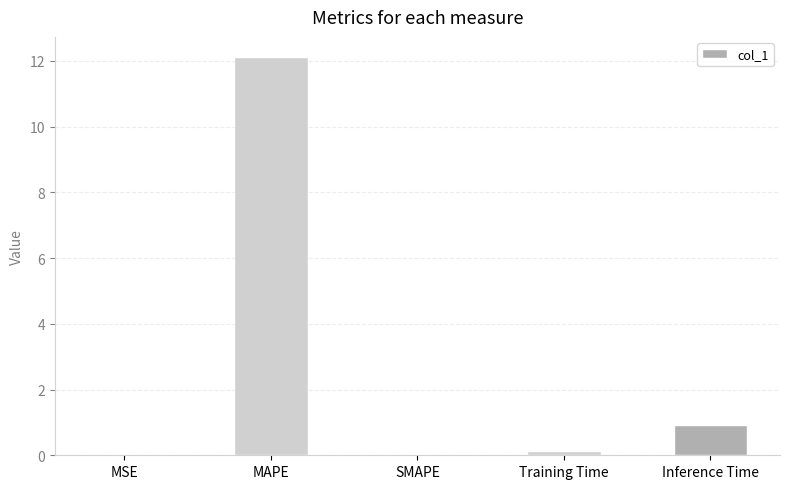

True or false: the data shows 0.1 at Training Time.

True